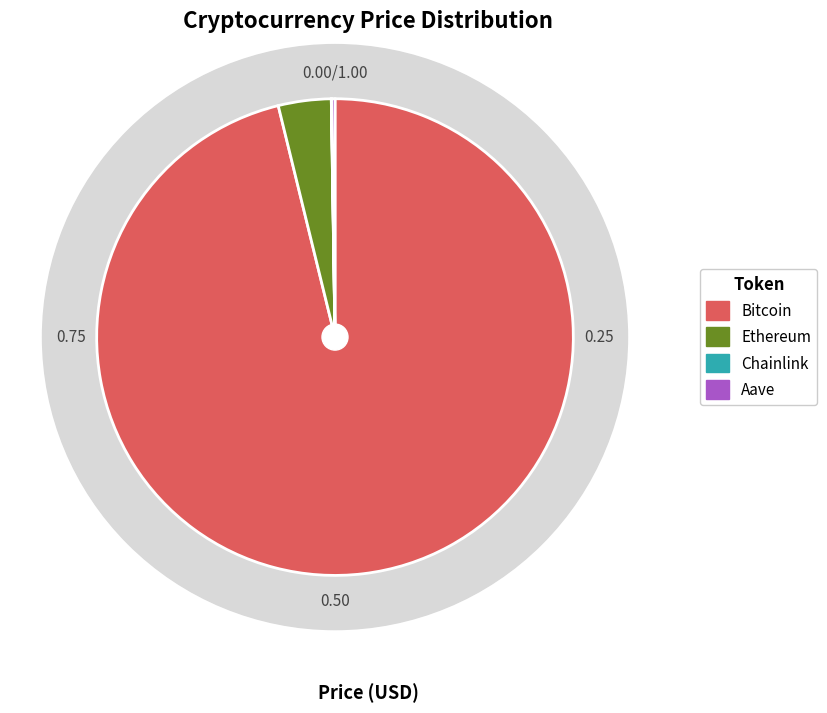

Which slice represents more than half of the pie?

Bitcoin